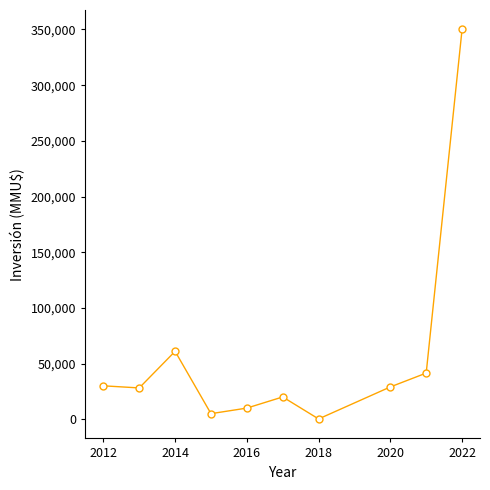

How many interior local peaks (higher than both neighbors) does the data have?

2